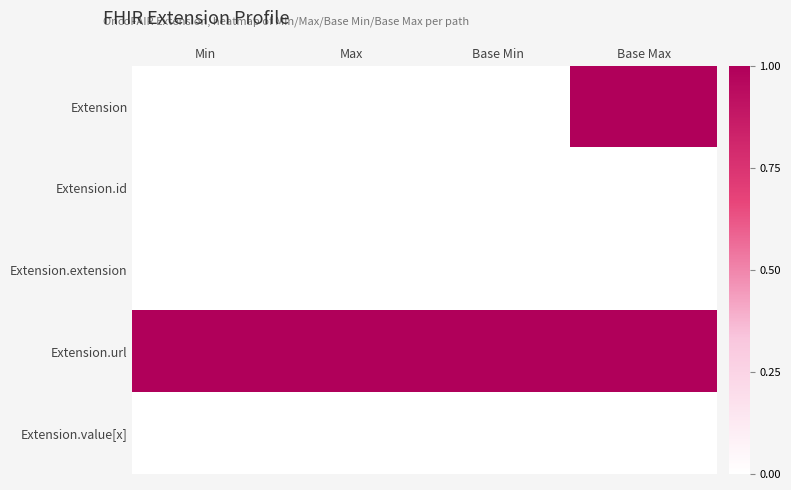

What is the total value across all series at Max?

1